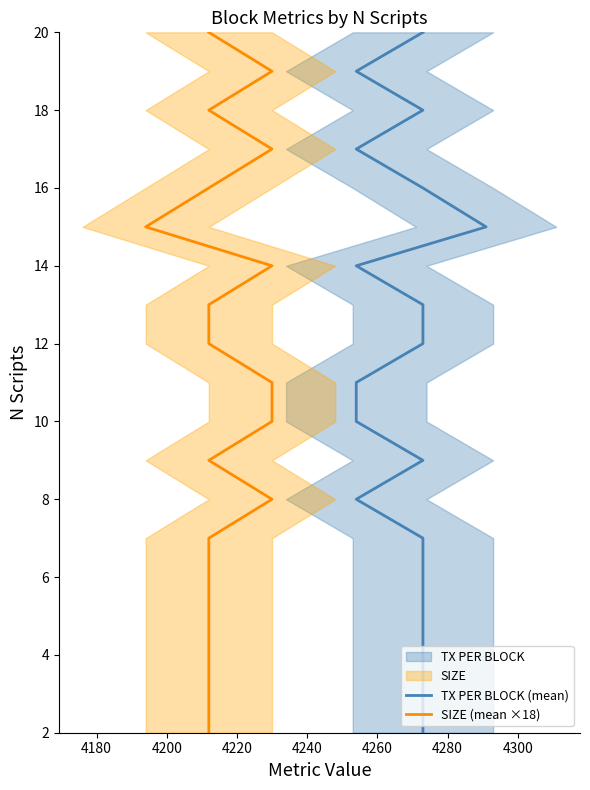

What are all the series names shown in the legend?

TX PER BLOCK (mean), SIZE (mean ×18)